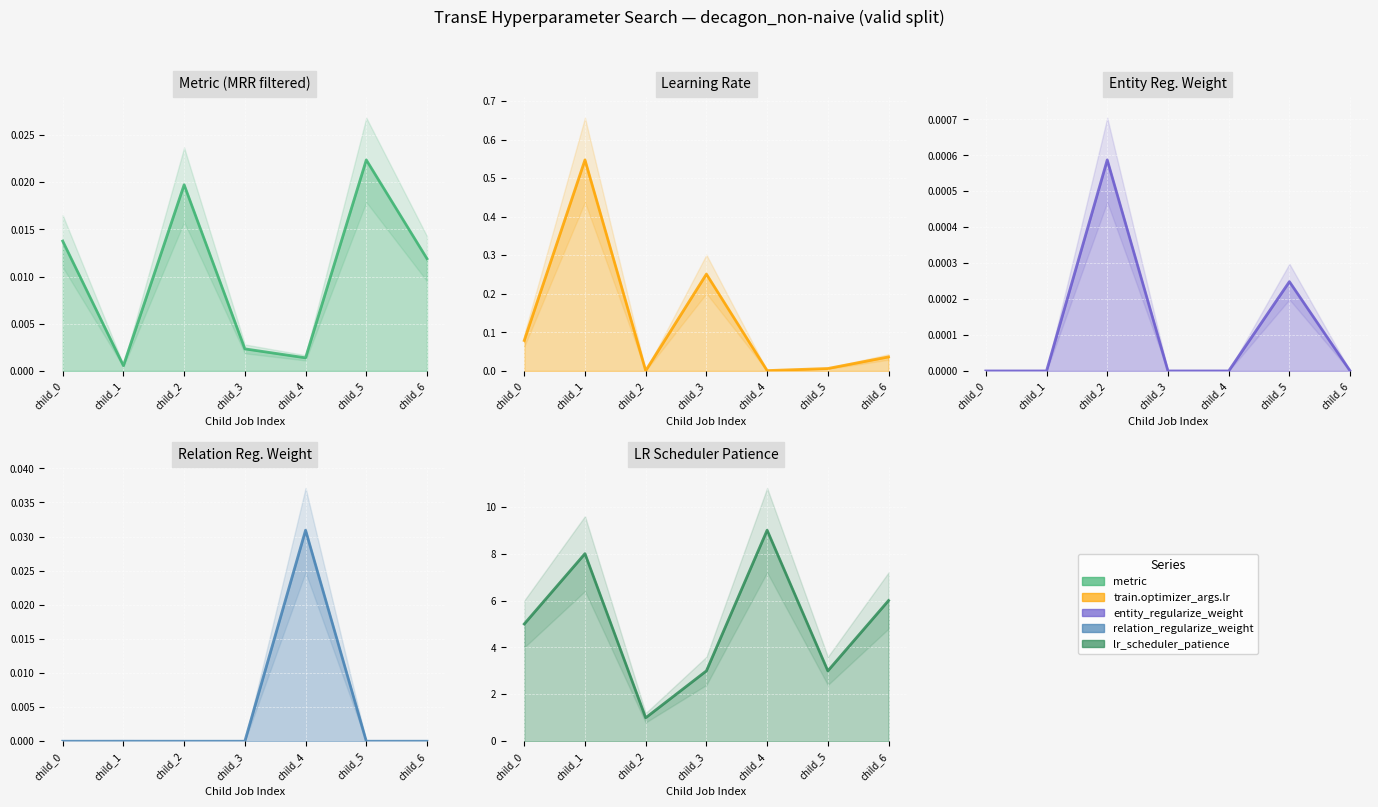

How many interior local peaks does the train.optimizer_args.lr (line) series have?

2